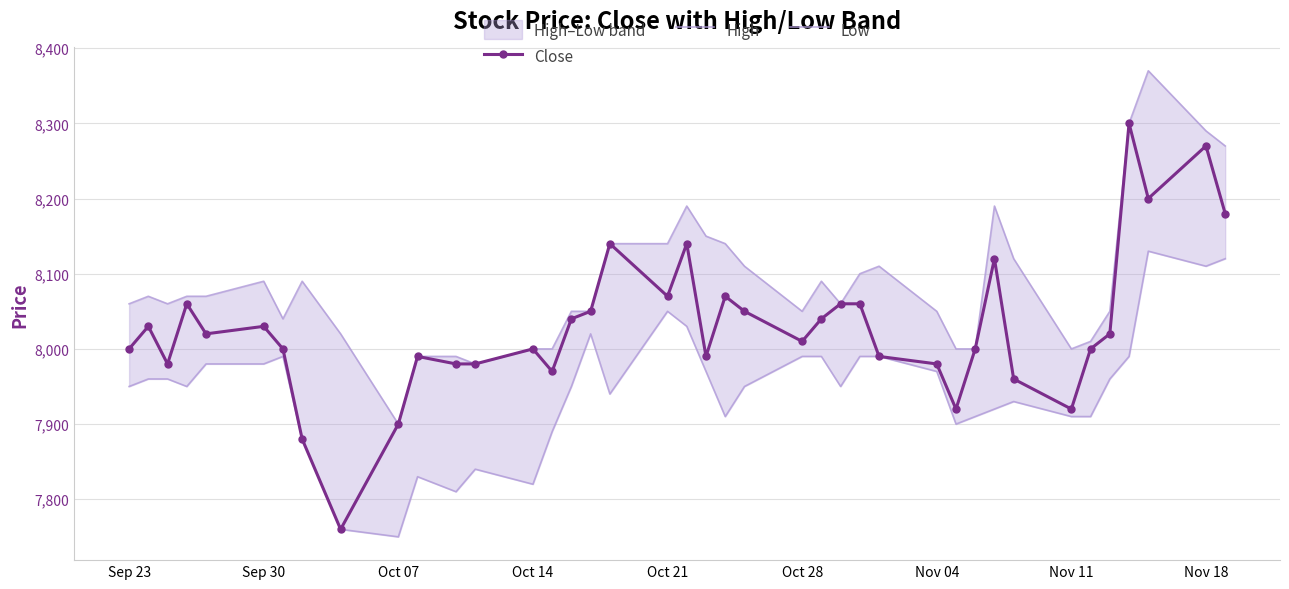

What is the label of the 1st point from the left?

Sep 23